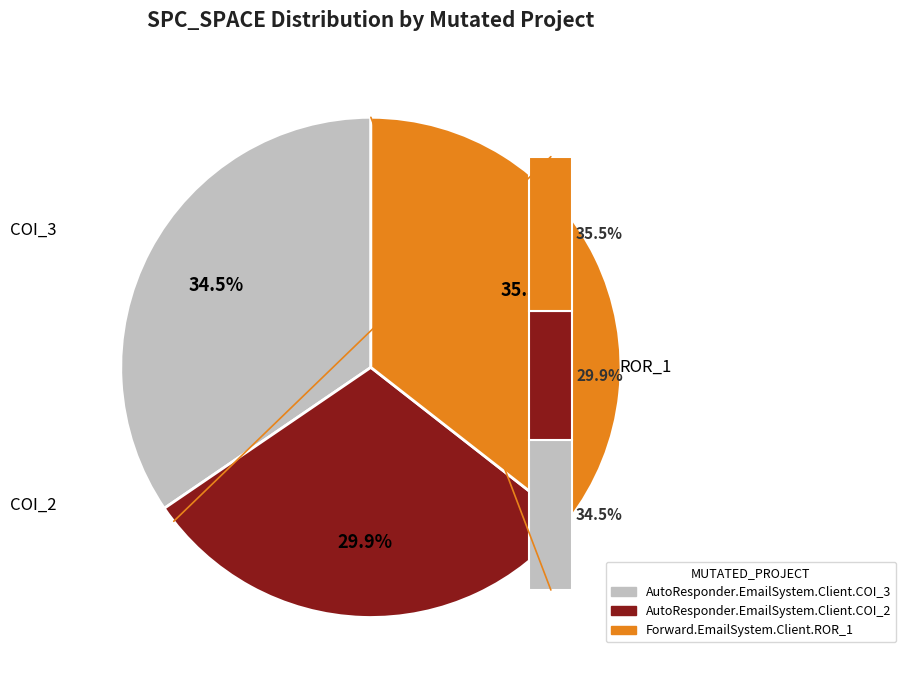

Is there any slice that represents more than half of the pie?

No